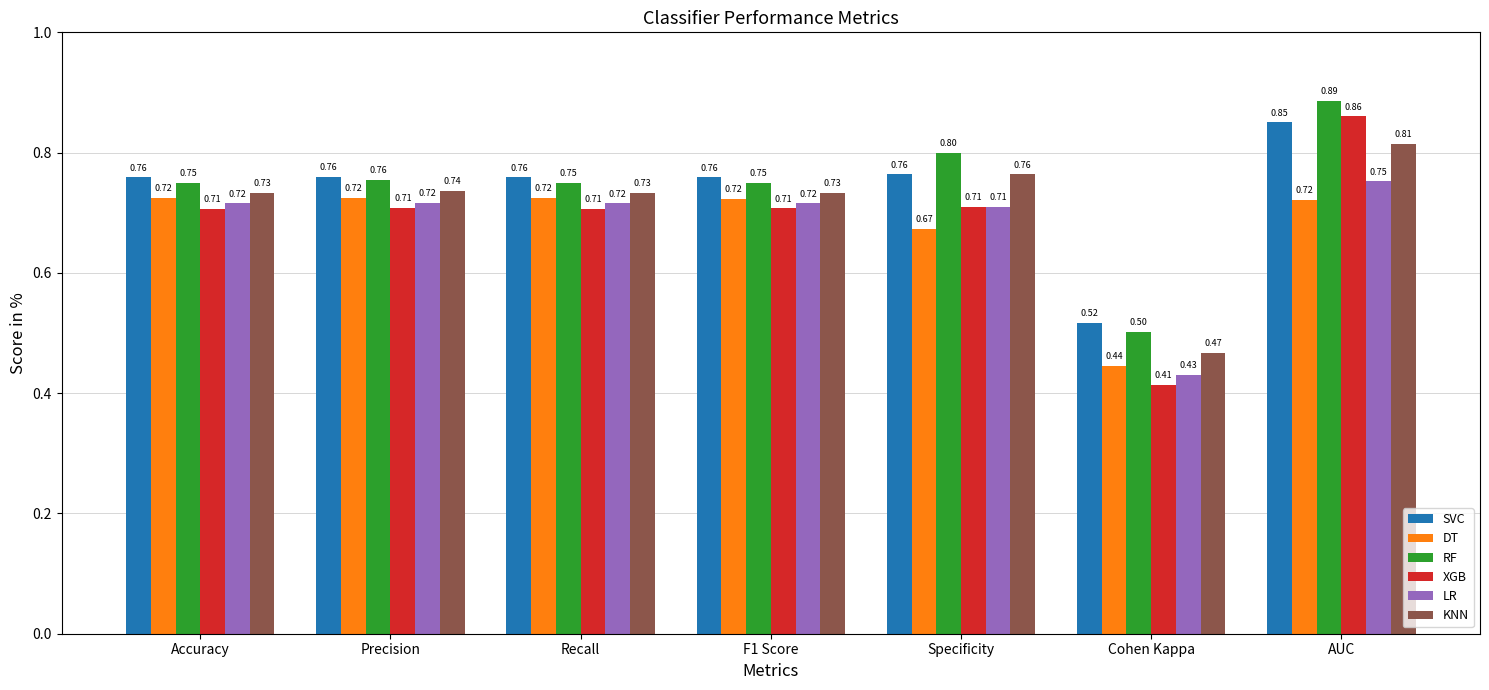

At which category is the sum across all series the highest?

AUC